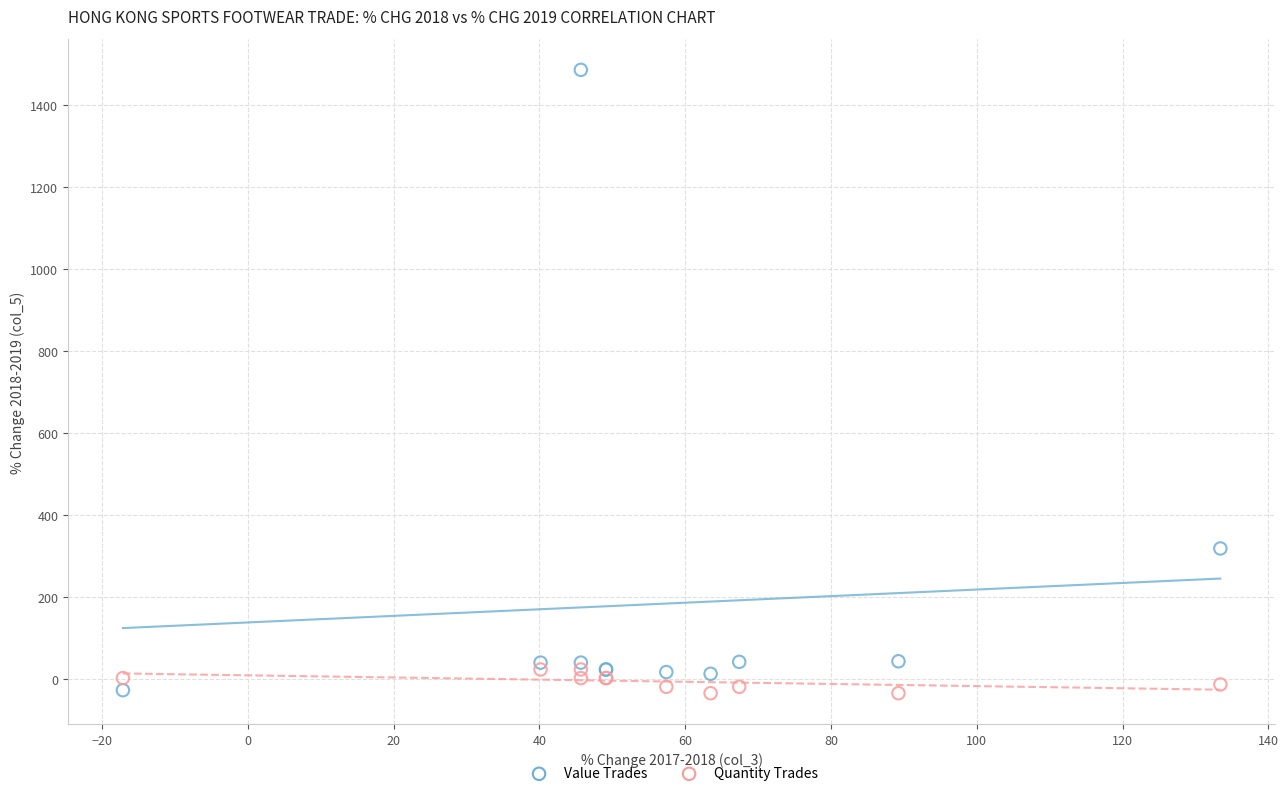

Which series contains the highest Y value?

Value Trades